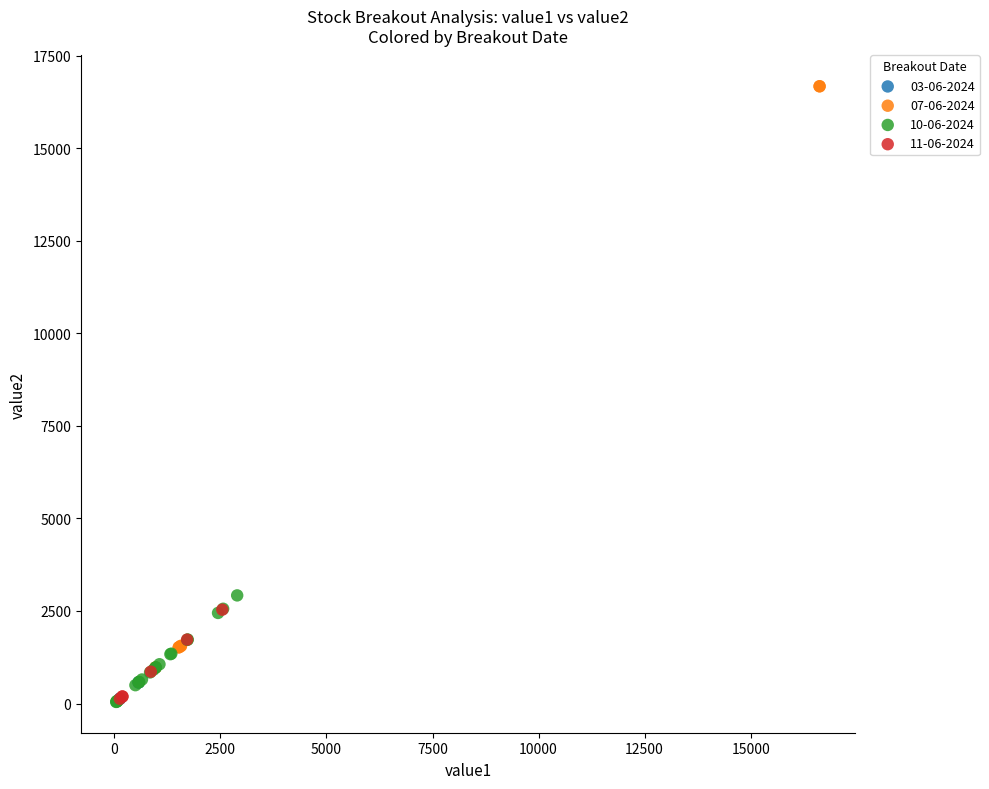

Which series reaches the maximum Y coordinate?

07-06-2024